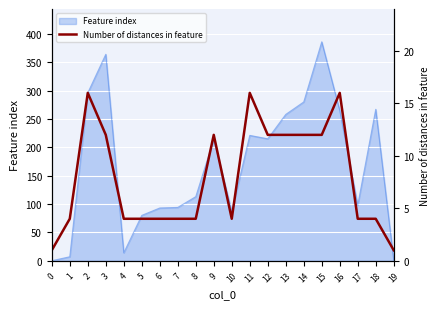

True or false: the data shows 12 at 13.

True